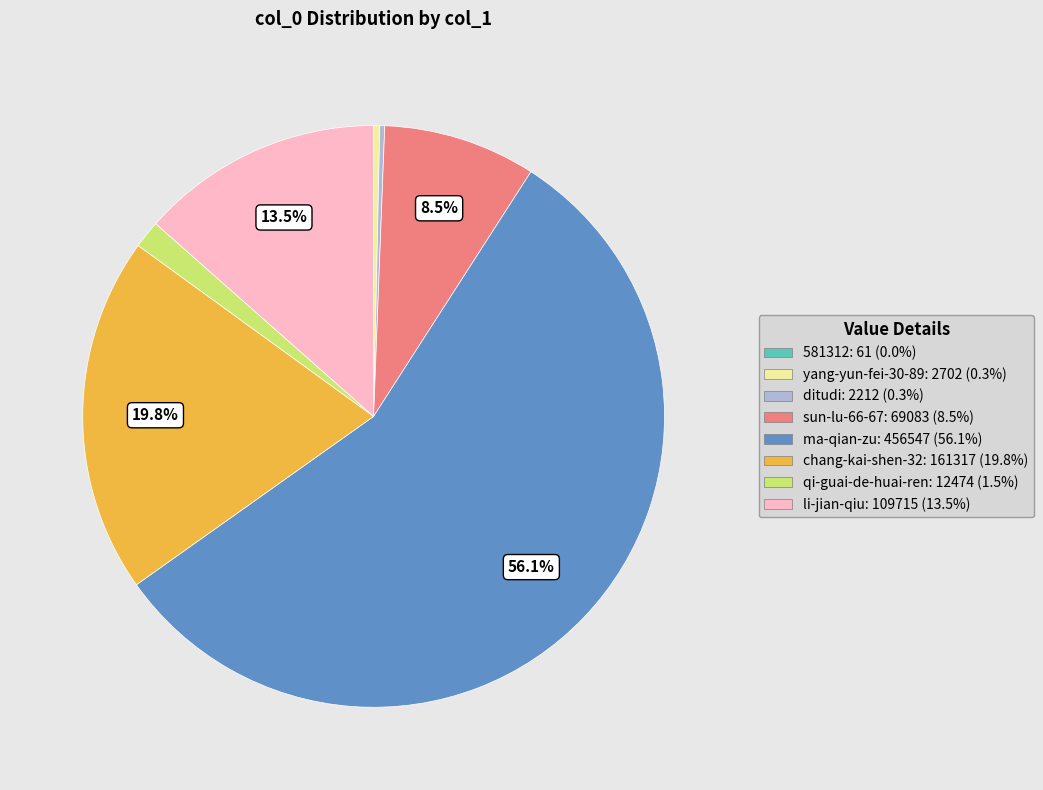

Approximately how many times larger is the value at sun-lu-66-67: 69083 (8.5%) compared to yang-yun-fei-30-89: 2702 (0.3%)?

25.6